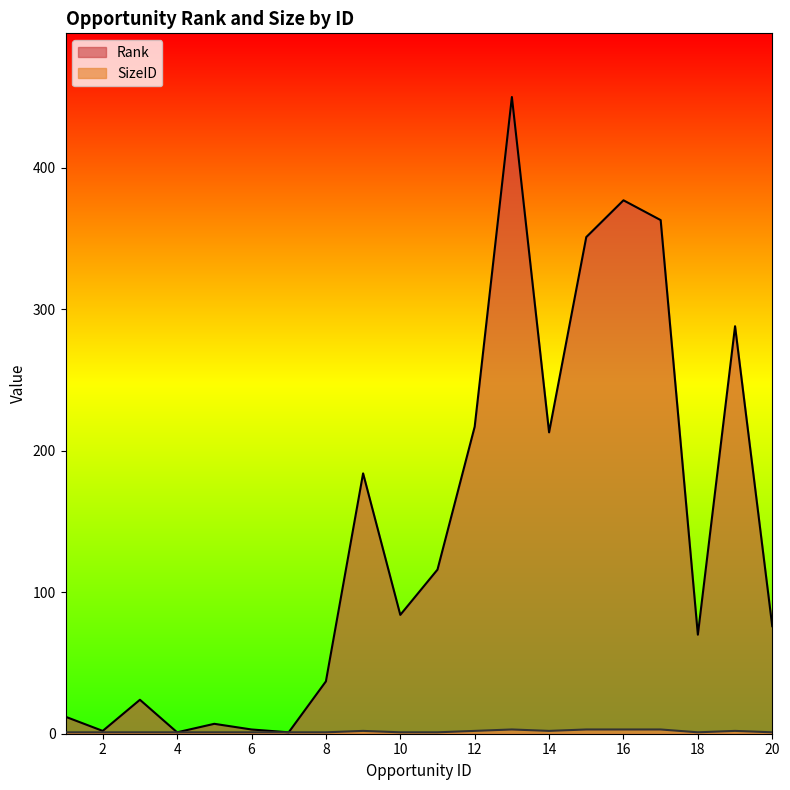

True or false: SizeID and Rank intersect in this chart.

False